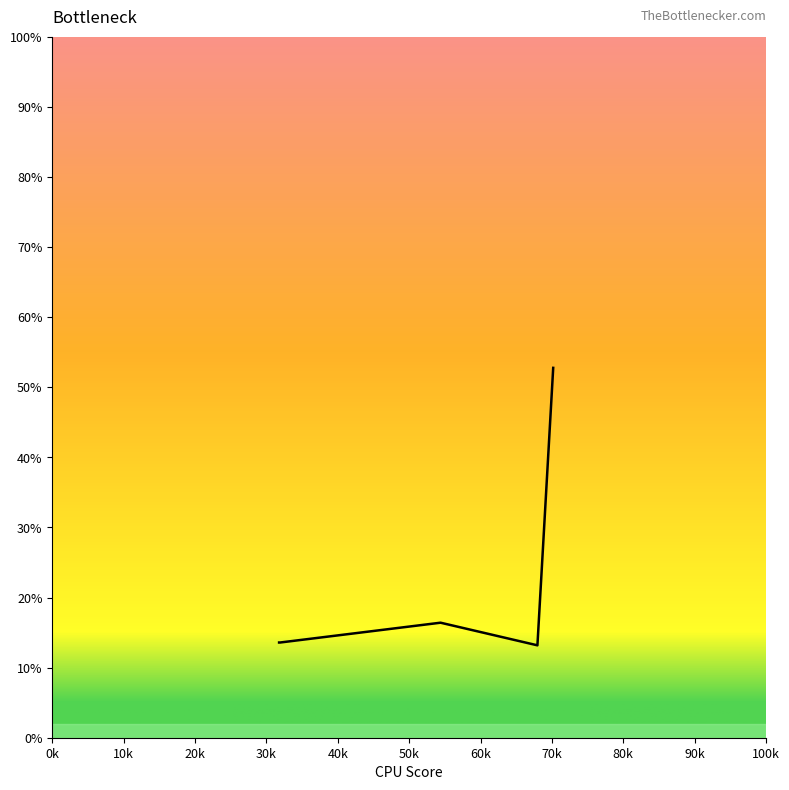

What is the minimum value shown in the chart?

13.2